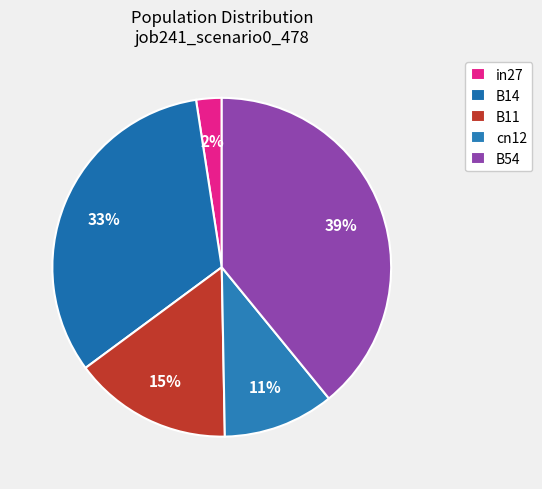

Which slice is the largest?

B54